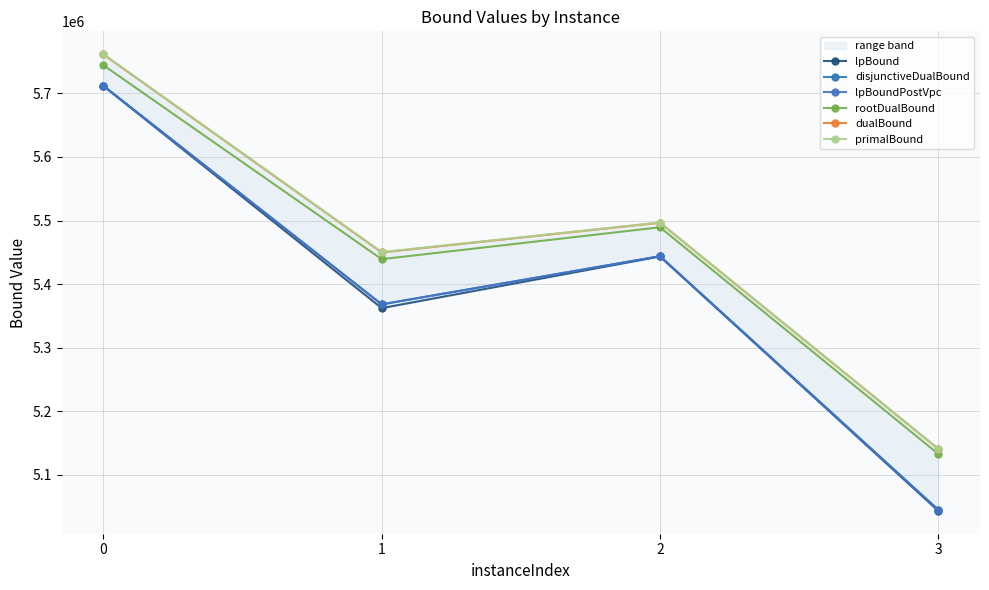

How many series are shown in this chart?

6